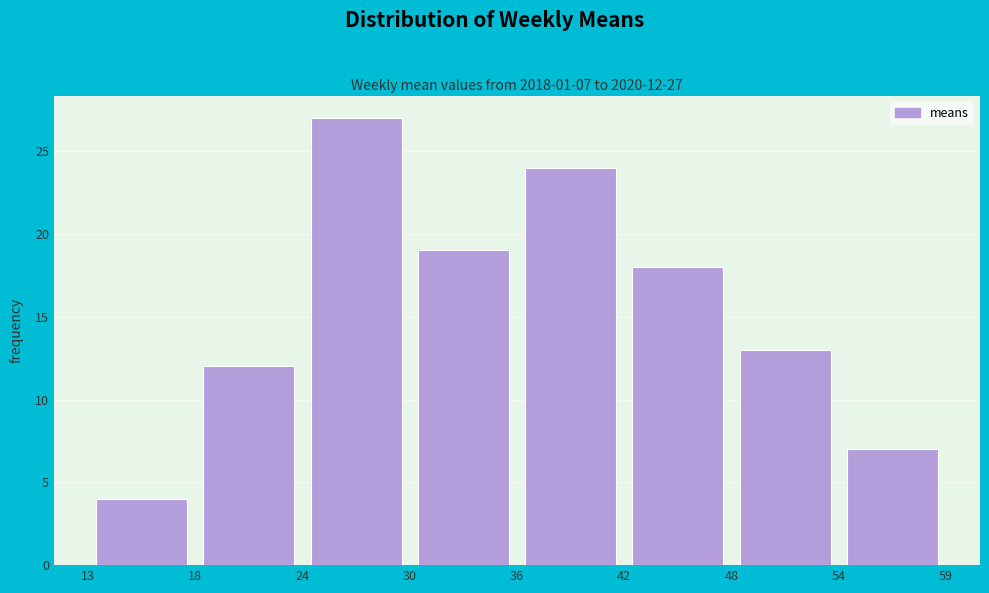

Which range on the x-axis has the tallest bar?

24 to 30